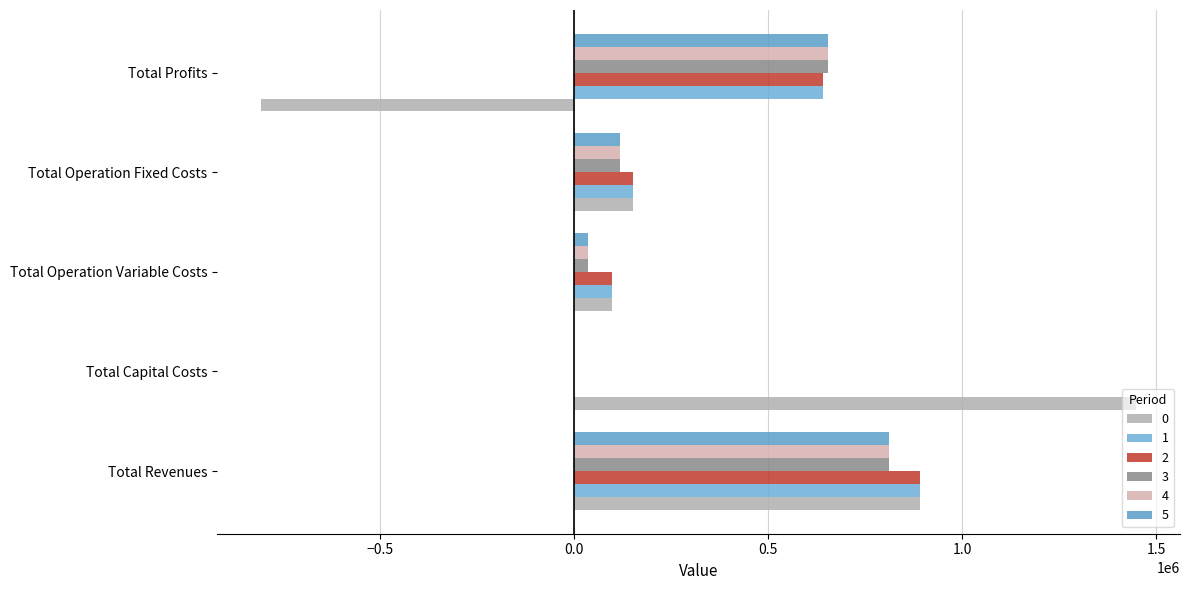

What is the maximum value shown in the chart?

1447983.0